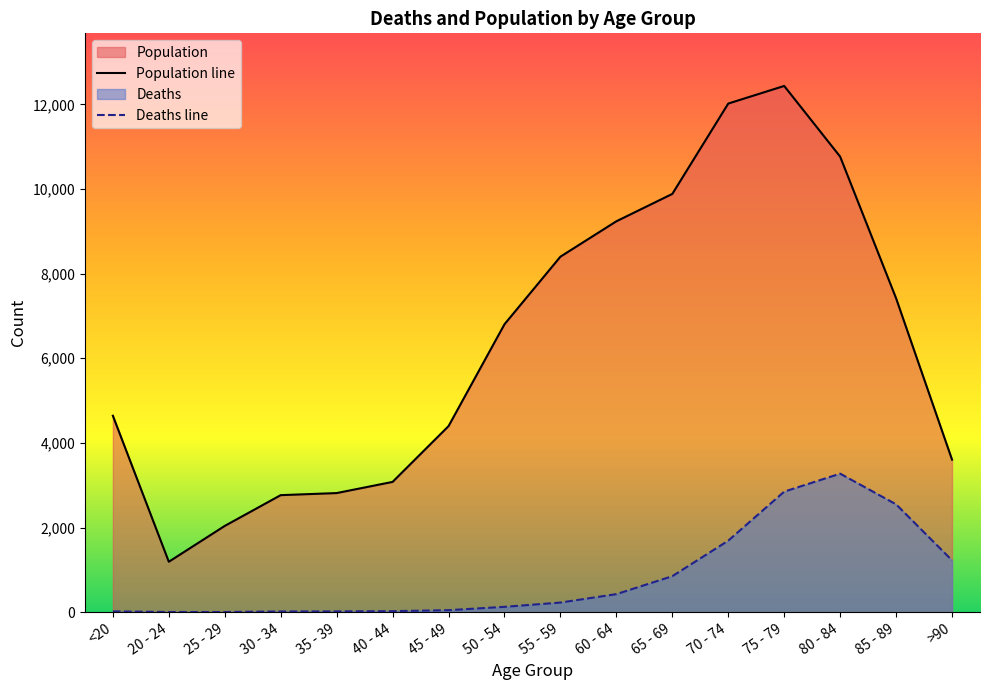

In Deaths, how many points are lower than both neighbors (excluding endpoints)?

1